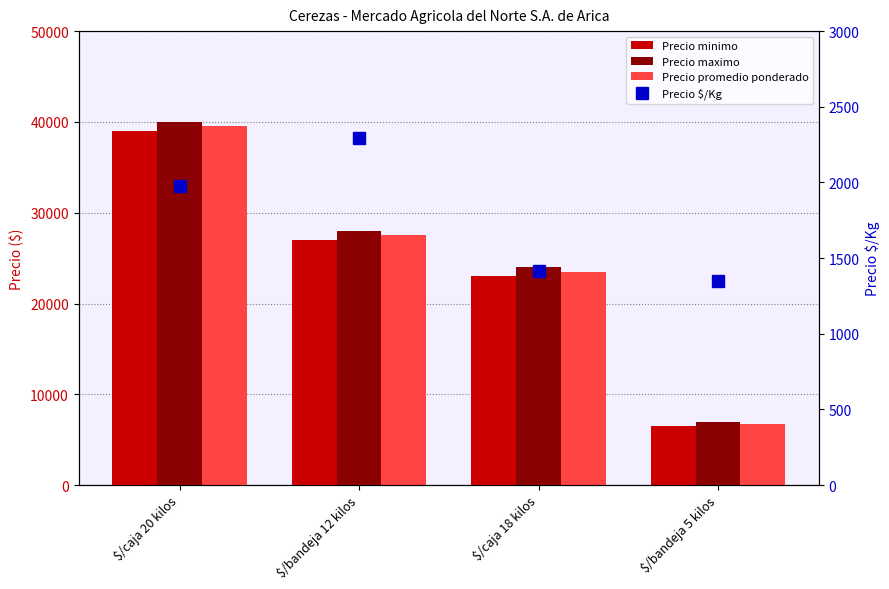

What is the sum of the Precio minimo values at $/caja 20 kilos and $/bandeja 12 kilos?

66000